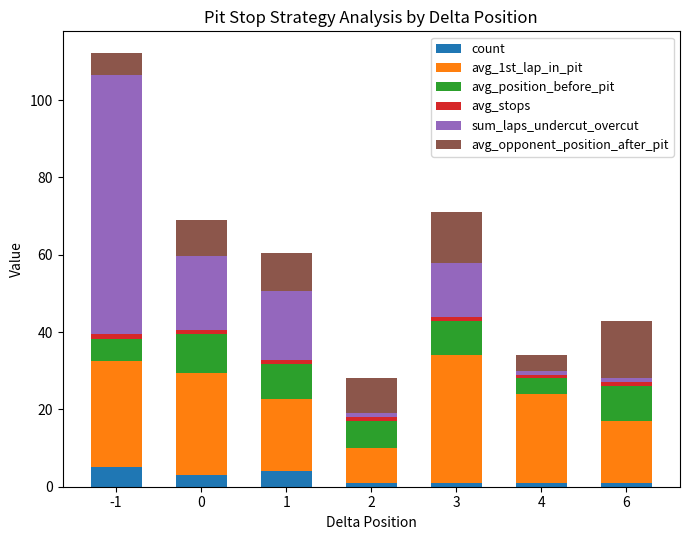

What is the highest value of the count series?

5.0